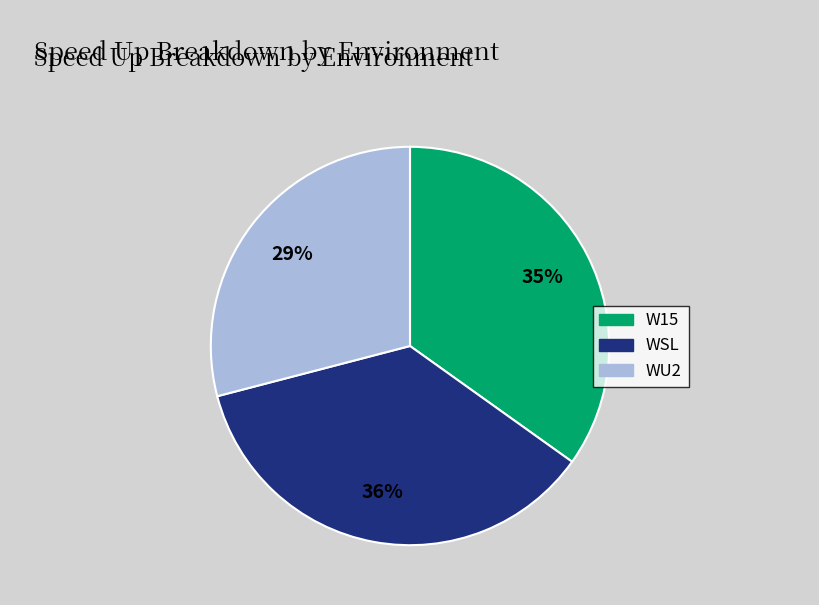

To the nearest percent, what percentage of the pie is WSL?

36%